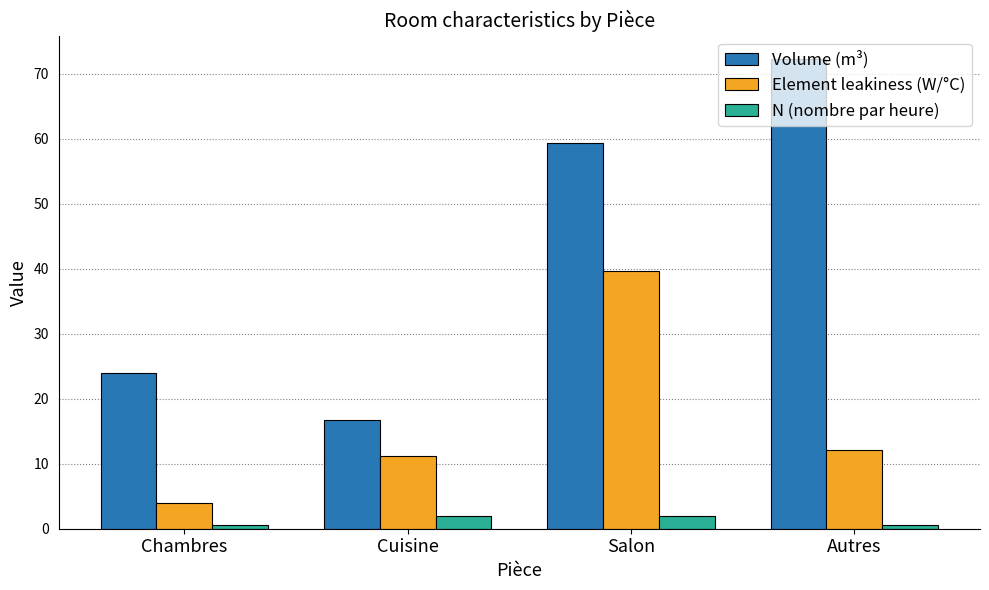

What is the smallest value displayed?

0.5